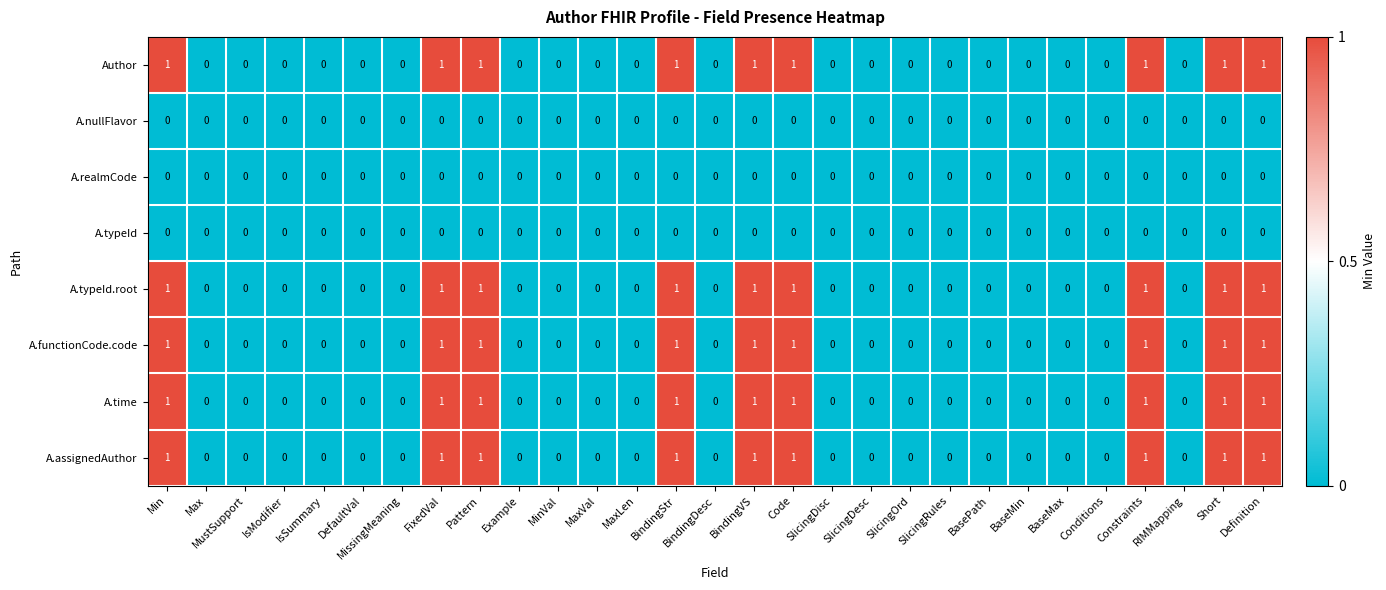

Is it true that Author equals 0 at MissingMeaning?

True